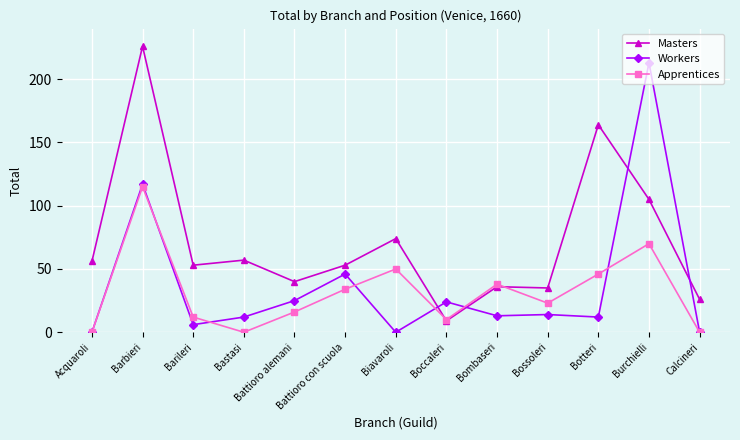

Which series changed the most between Acquaroli and Barbieri?

Masters